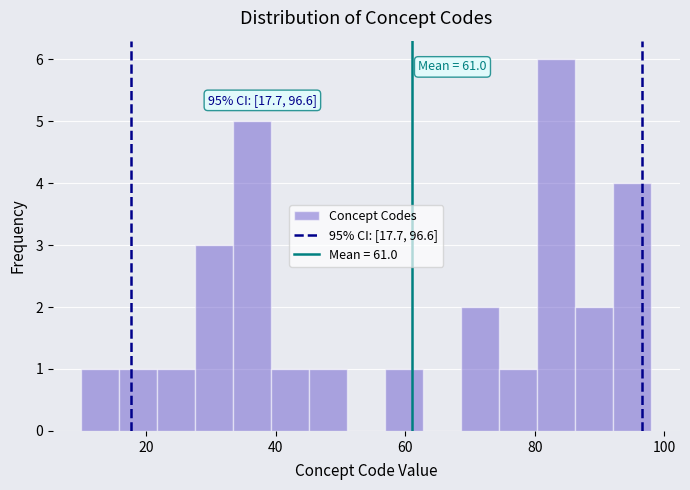

Read against the x-axis, roughly where is the centre of the tallest bar?

84